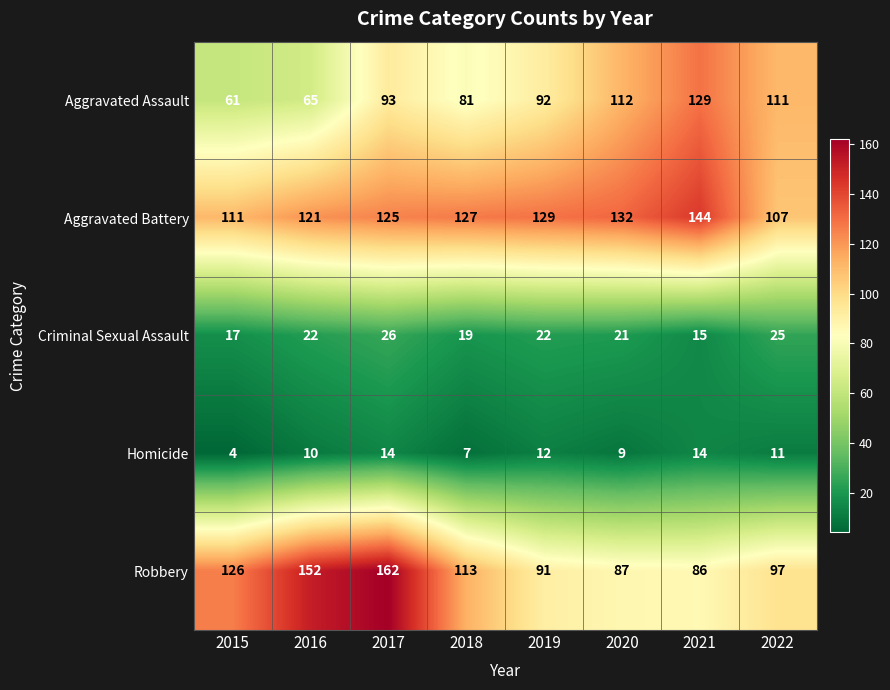

Which category has the highest value in the Criminal Sexual Assault series?

2017